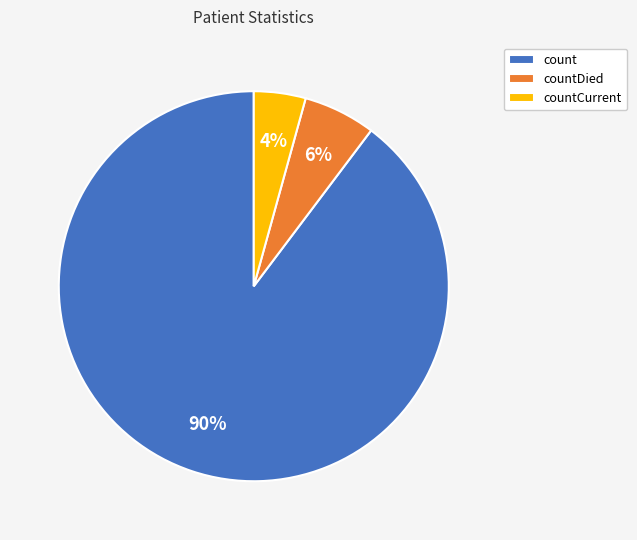

What is the largest slice in the pie chart?

count